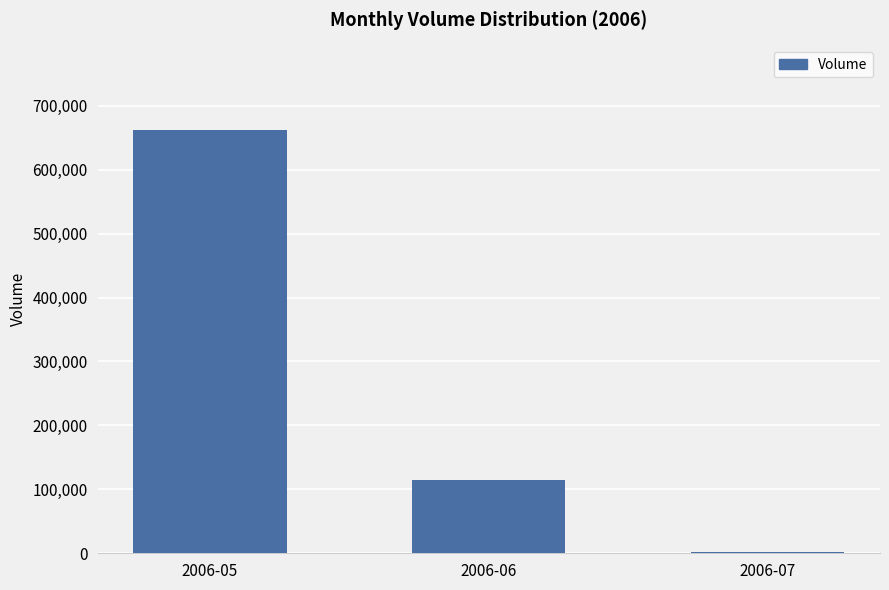

What is the sum of all values?

778209